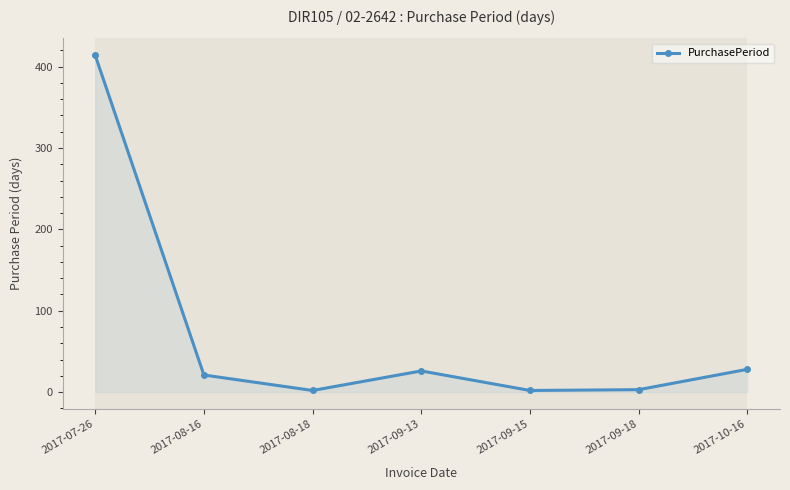

What is the label of the 5th point from the right?

2017-08-18